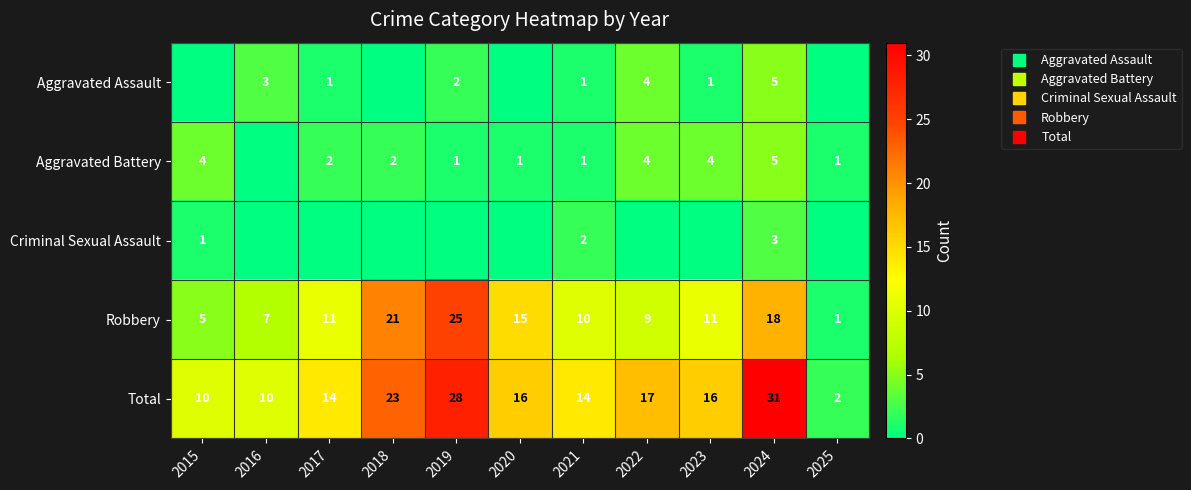

Rank the categories by Aggravated Assault value from lowest to highest.

2015, 2018, 2020, 2025, 2017, 2021, 2023, 2019, 2016, 2022, 2024